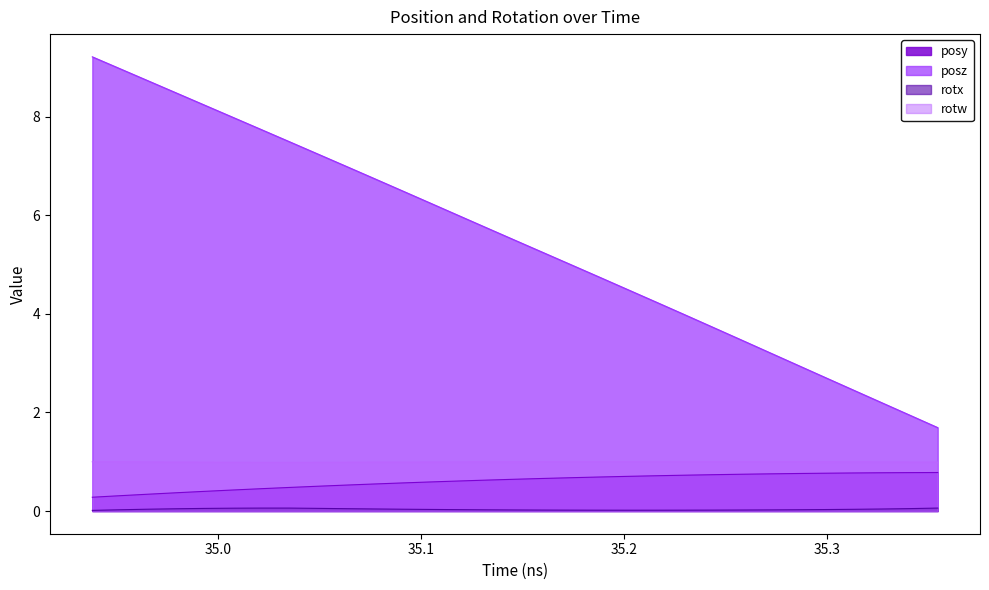

What is the difference between the maximum and second lowest values in the posy series?

0.5